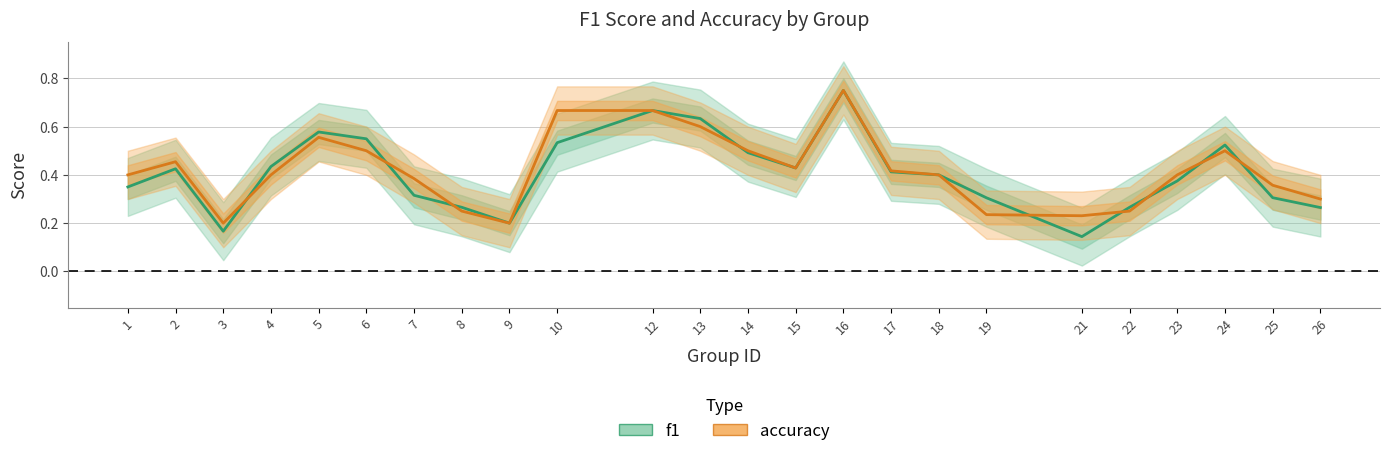

How many series are shown in this chart?

2